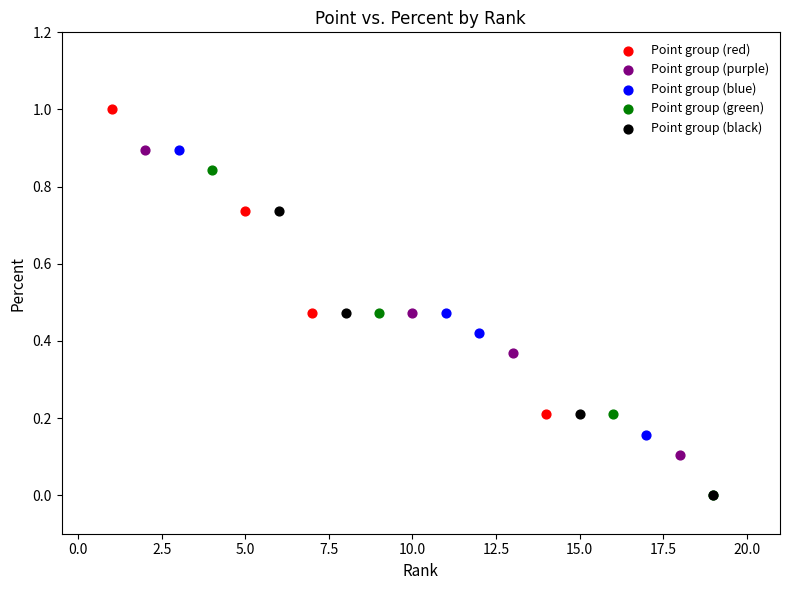

Which series has the largest Y range (max minus min)?

Point group (green)